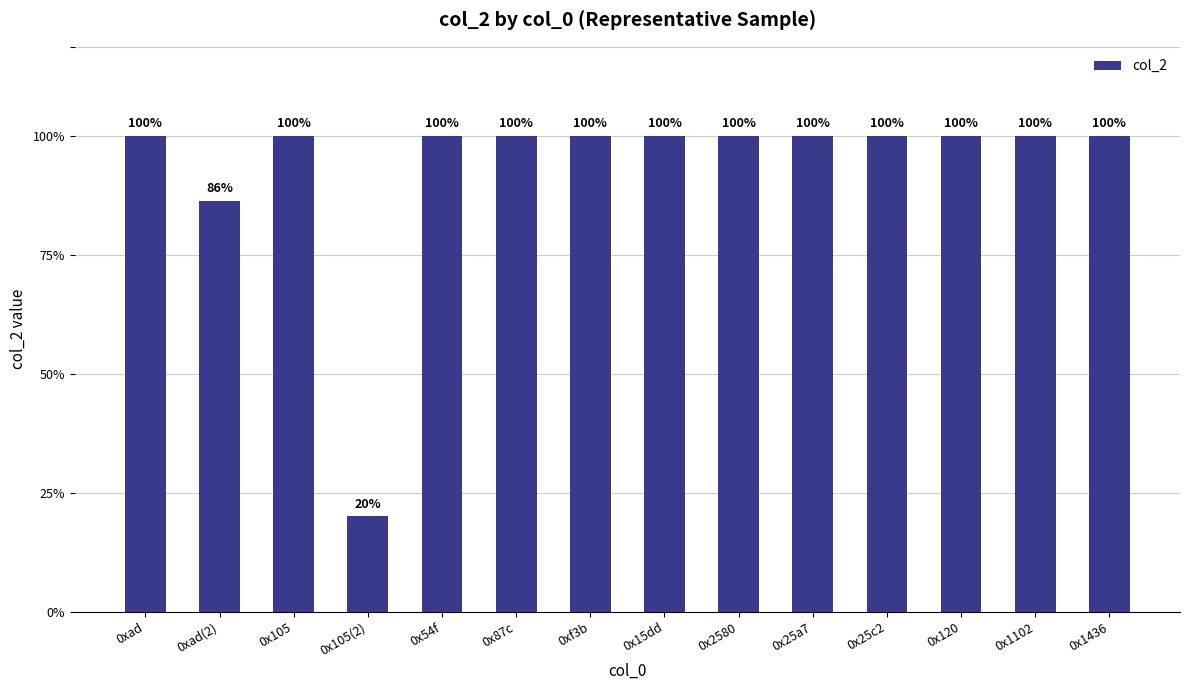

Does the chart contain any negative values?

No